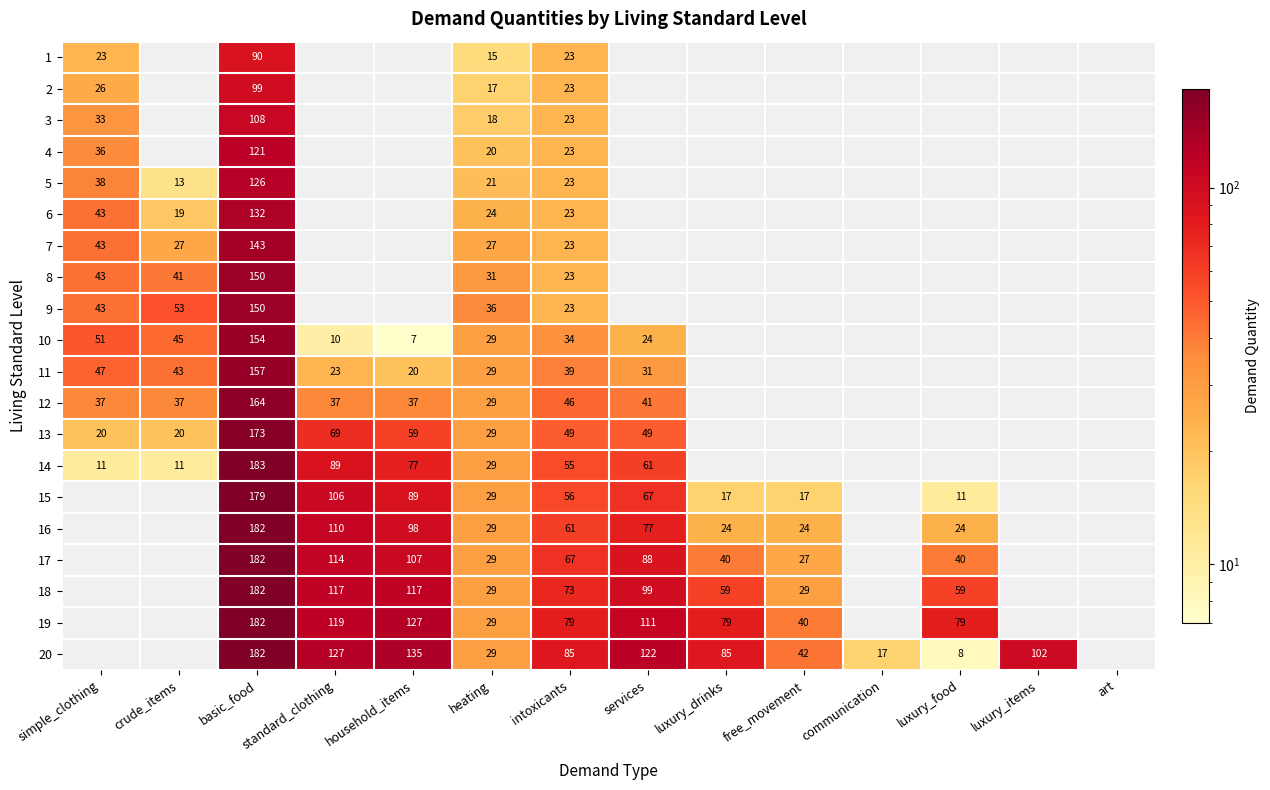

At how many categories does at least one series exceed 176?

1